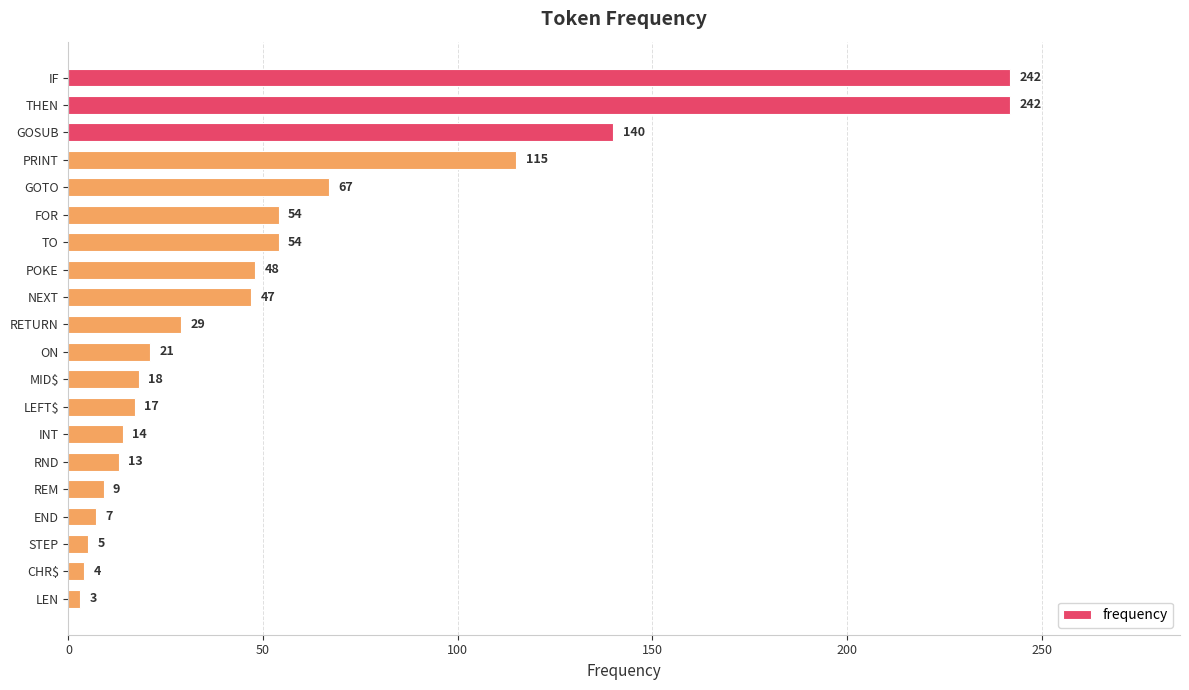

True or false: the data shows 21 at ON.

True